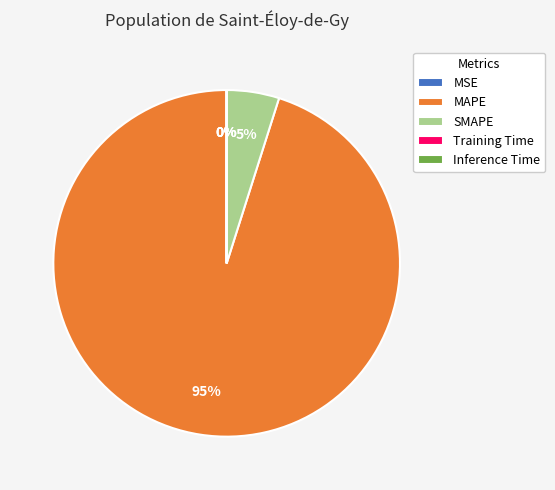

Which category accounts for the majority?

MAPE